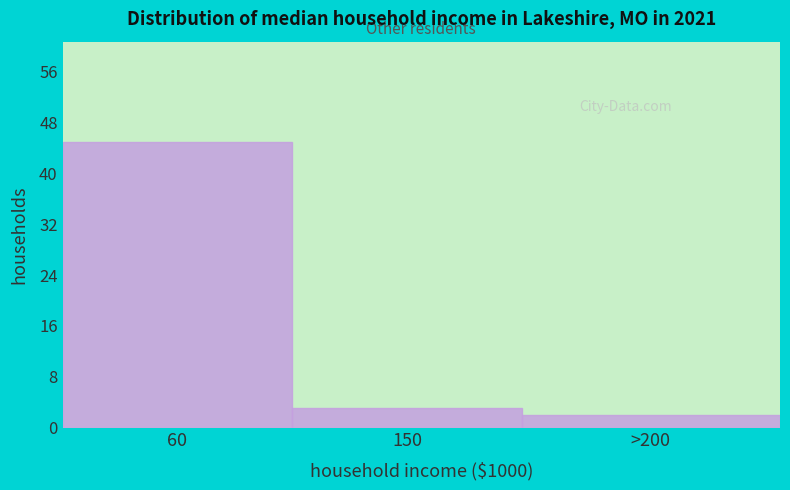

Reading left to right, what are all the values shown in this chart?

45	3	2